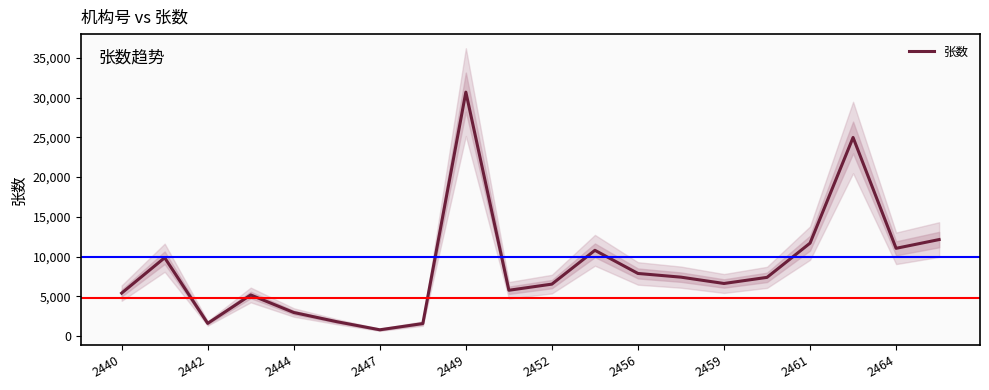

Reading left to right, what are all the values shown in this chart?

5388	9848	1580	5156	2948	1789	769	1554	30705	5748	6521	10779	7864	7398	6602	7372	11684	24991	11031	12133